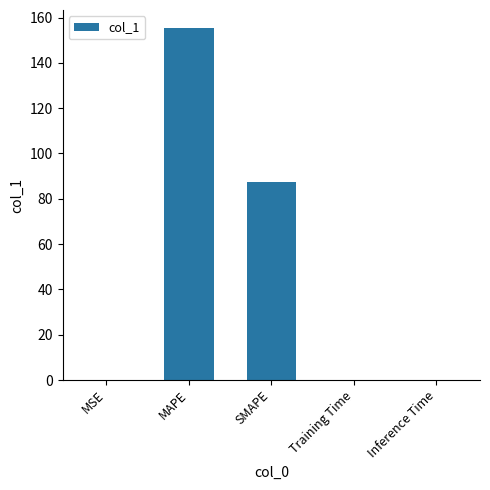

What is the sum of all values?

243.1